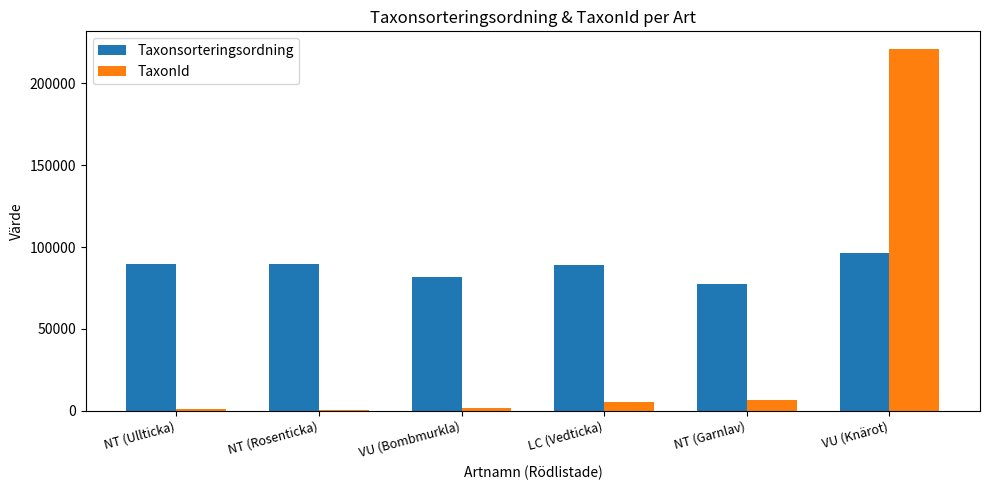

Is it true that TaxonId equals 82707 at VU (Knärot)?

False